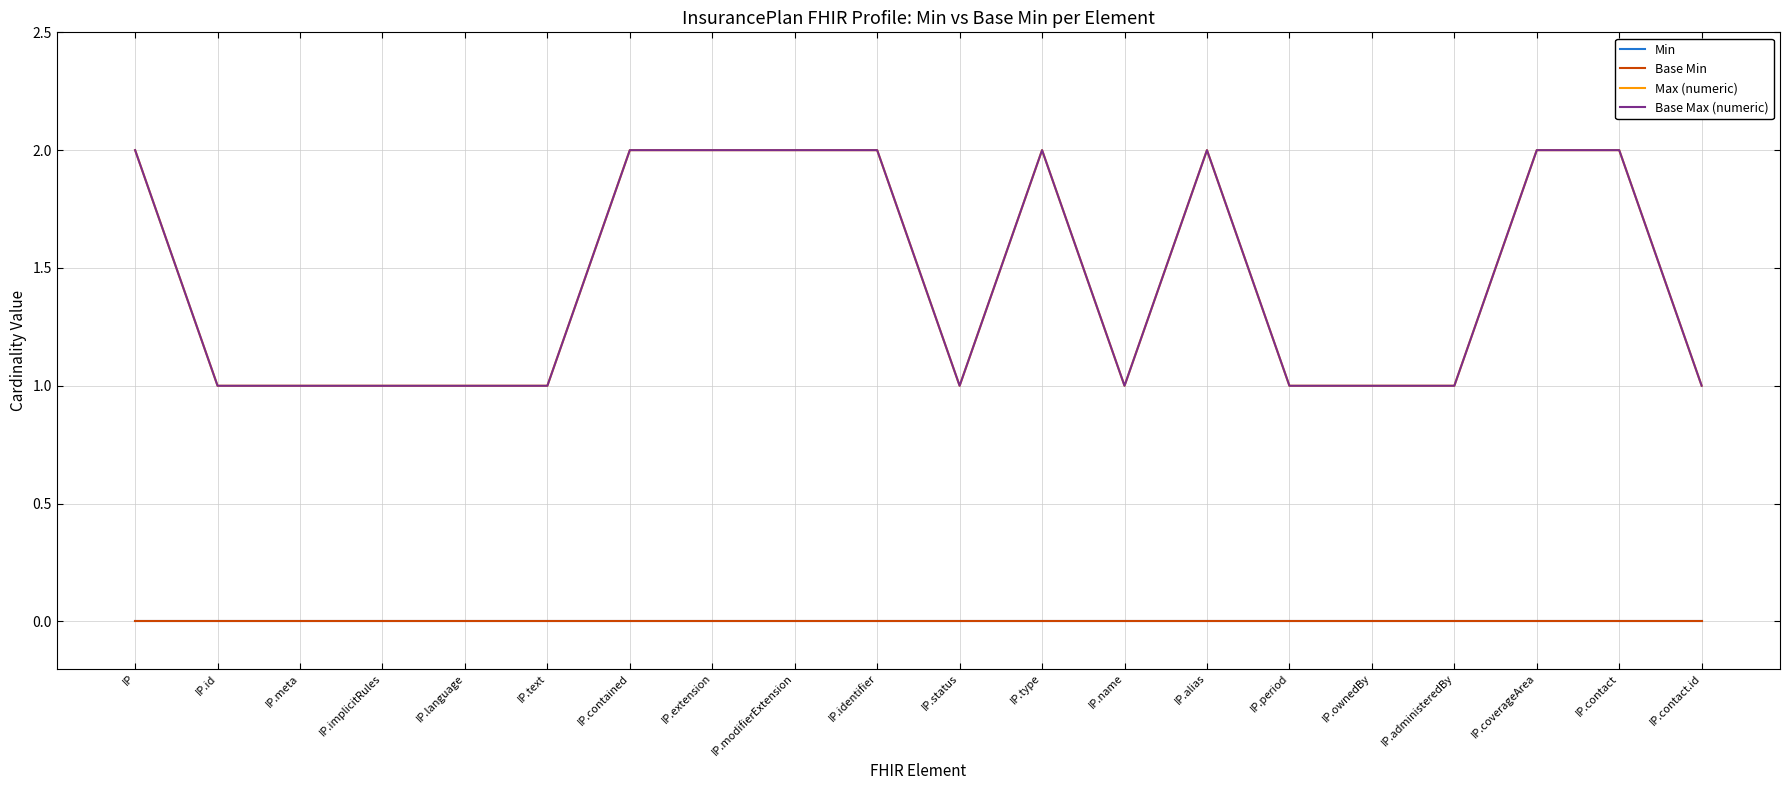

How many lines are shown in the chart?

4